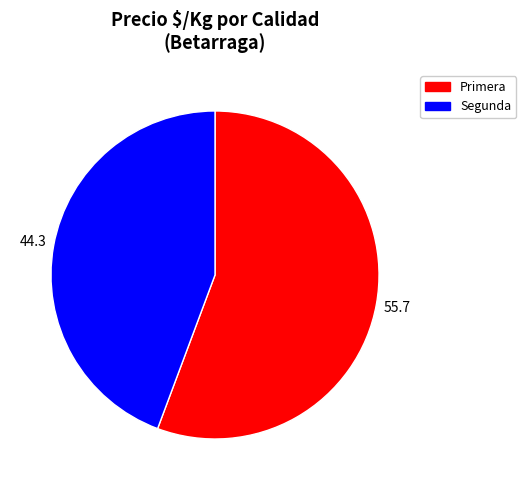

Which category has the biggest portion of the pie?

Primera